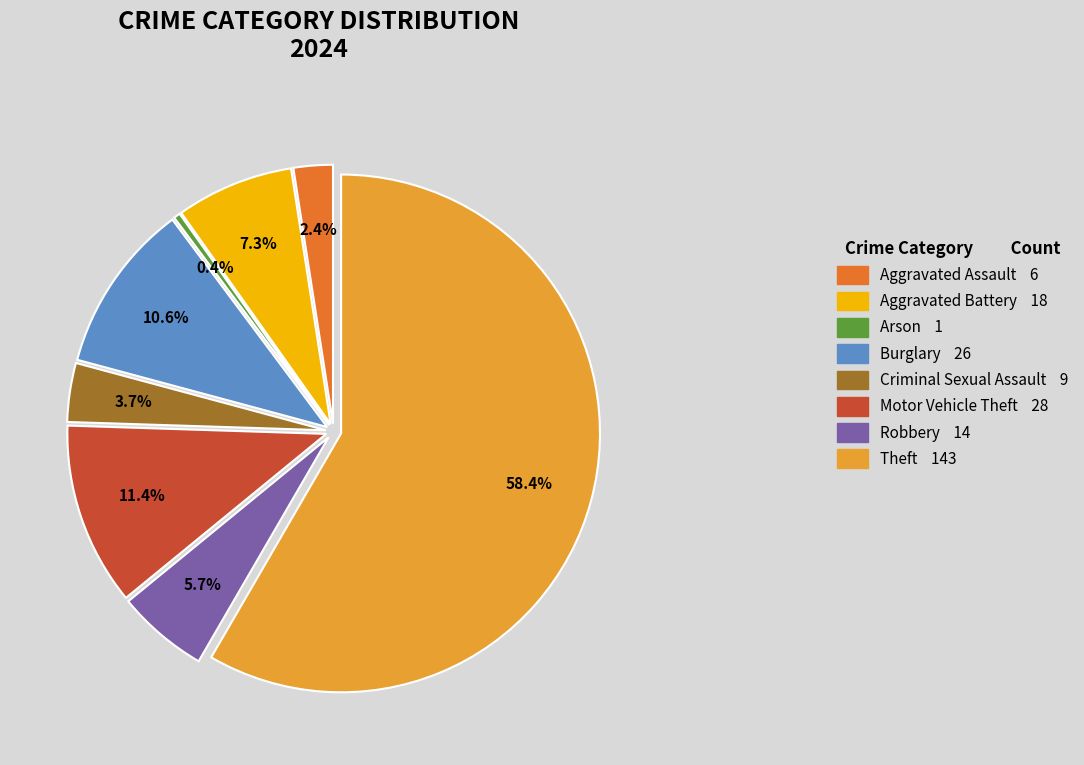

To the nearest percent, what is the average slice percentage?

12%